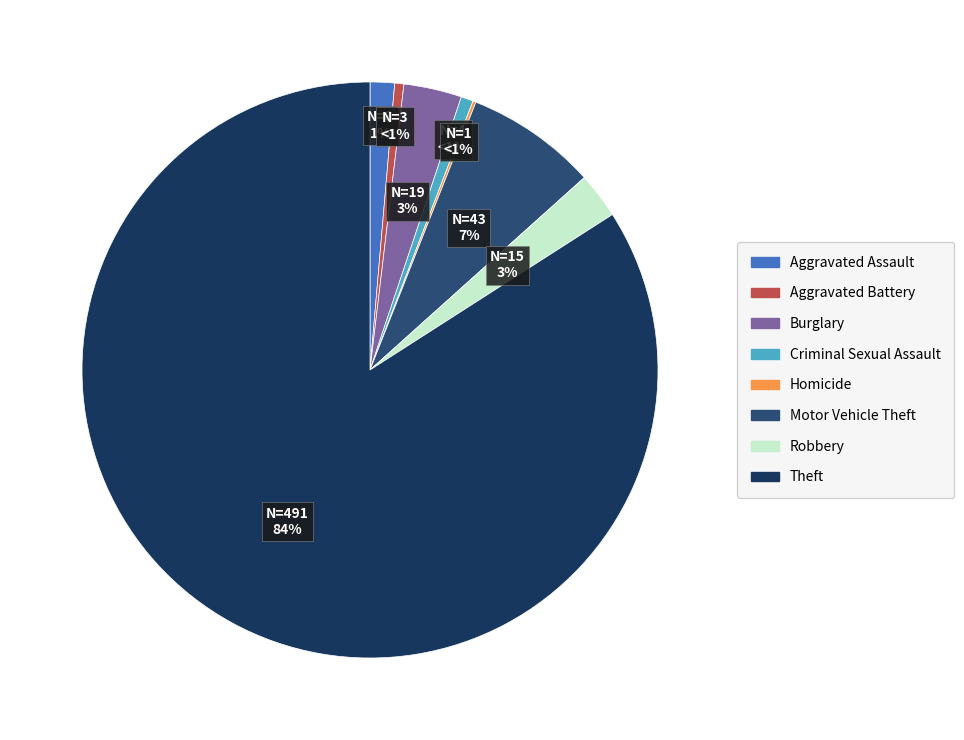

To the nearest percent, what percentage of the pie is Criminal Sexual Assault?

1%